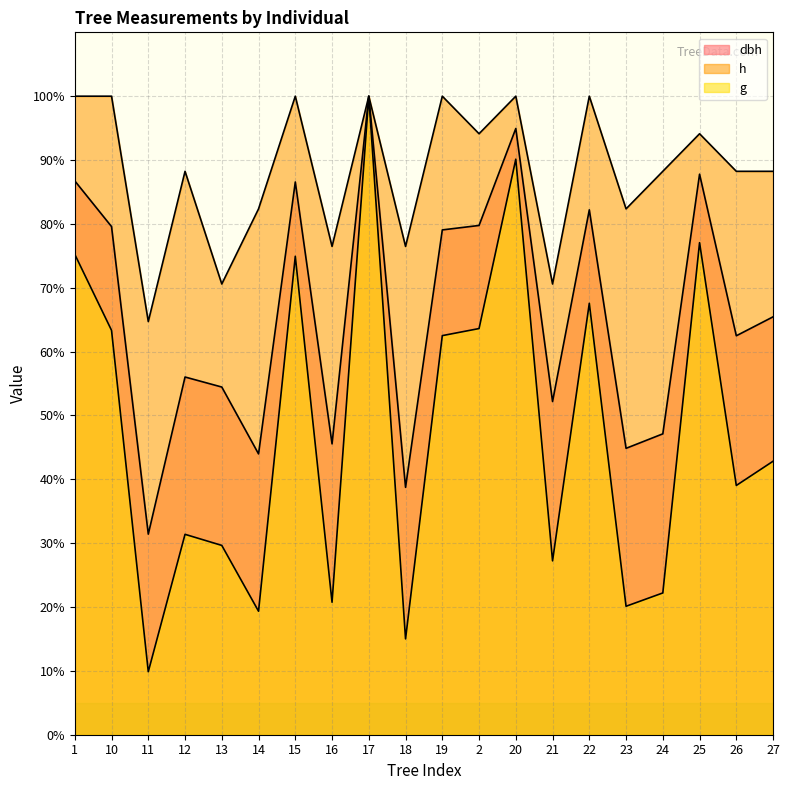

List the series in order of their overall mean, lowest first.

g, dbh, h